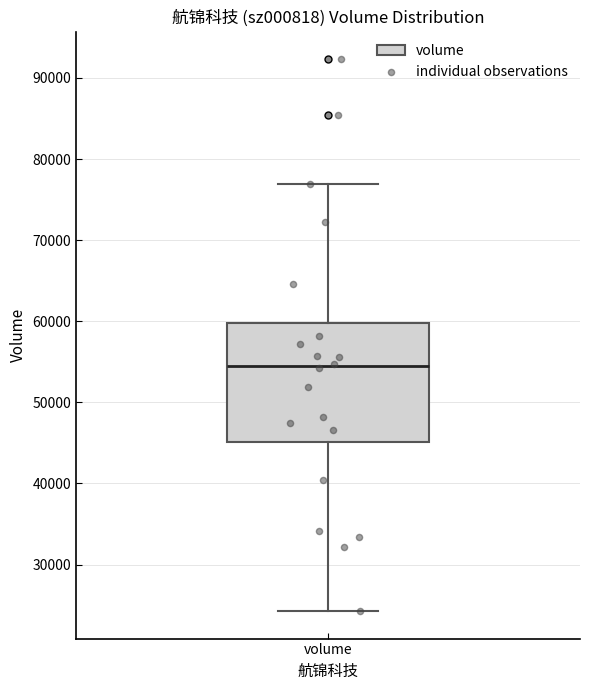

Read this box plot against the y-axis: the position of the median line, the range covered by the box, and the ends of both whiskers. The values are not printed on the chart, so give them approximately, as read against the axis.

median 54000, box 45000 to 60000, whiskers 24000 to 77000